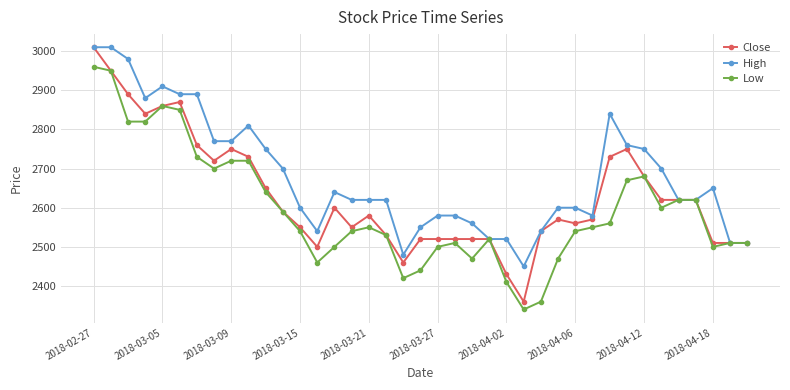

True or false: Close has more than 1 points higher than both neighbors.

True